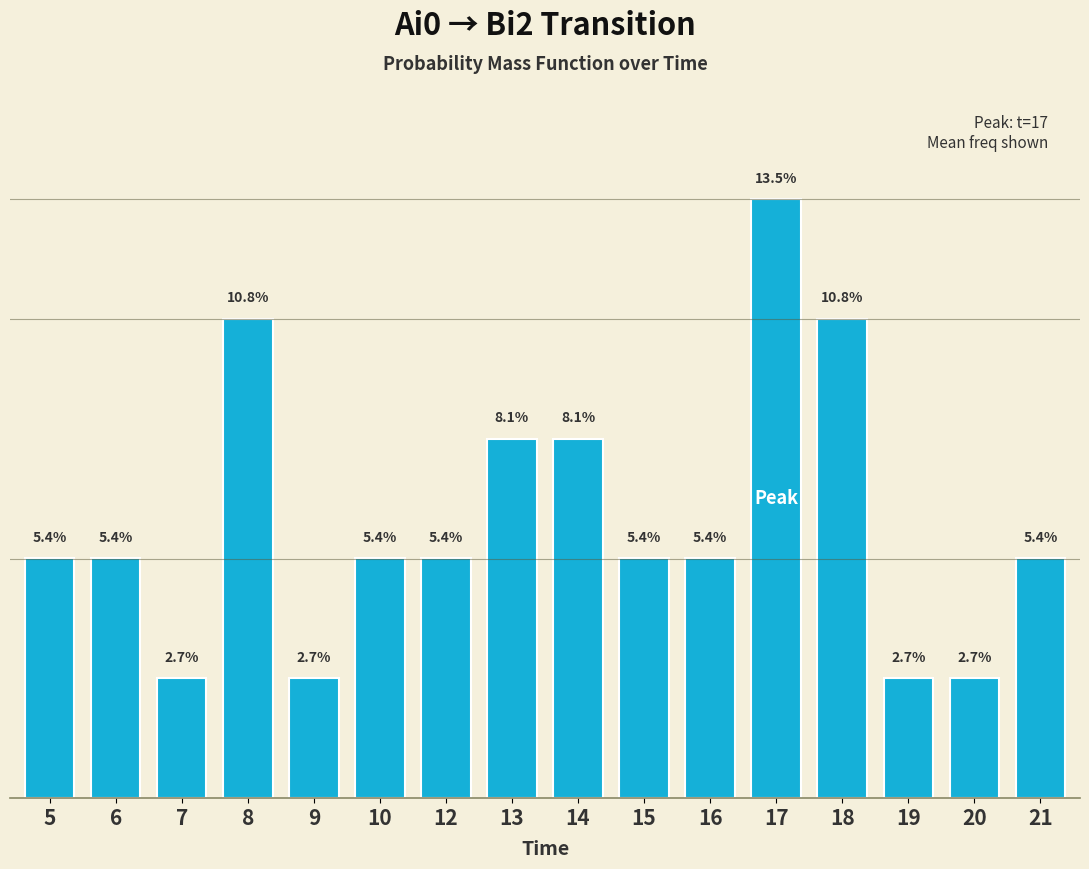

Are the bars horizontal?

No